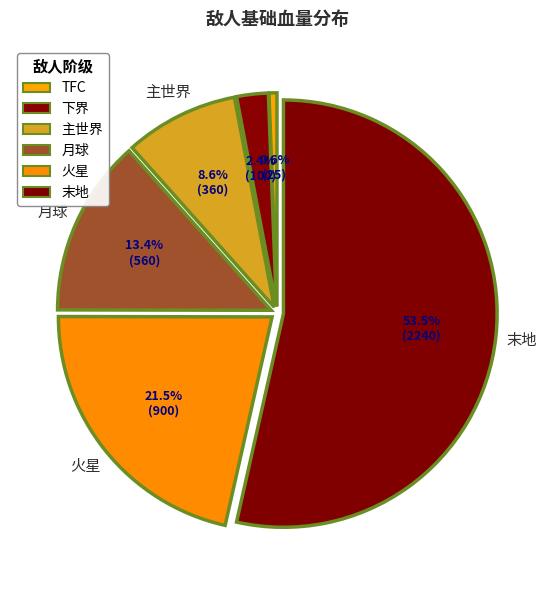

To the nearest percent, what is the average slice percentage?

17%